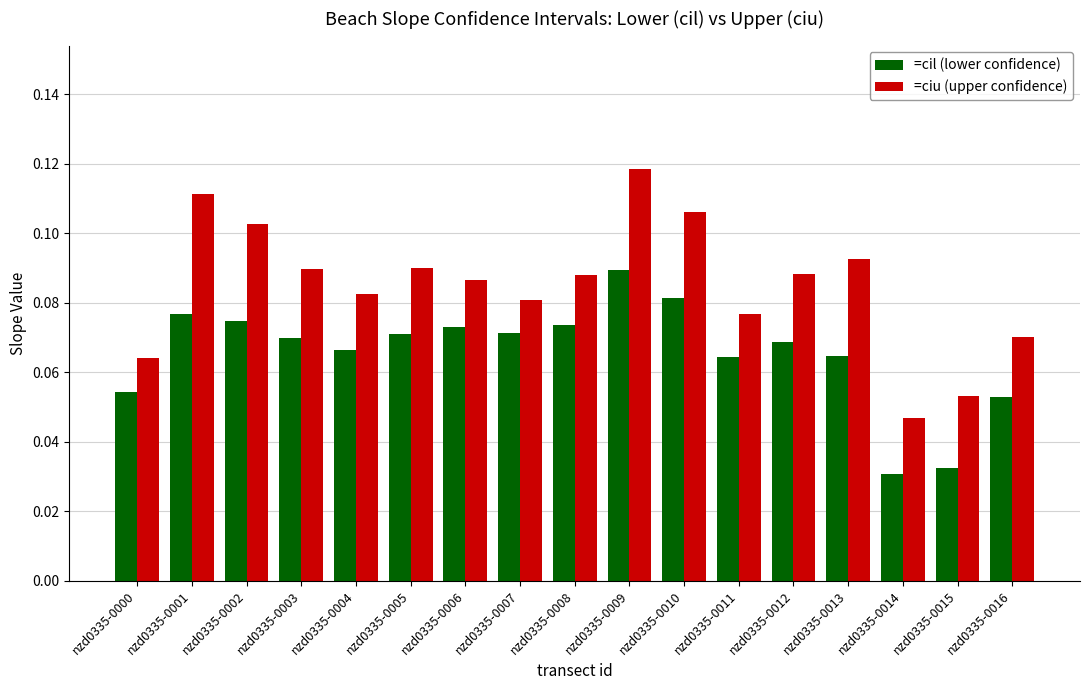

How many categories are shown in the chart?

17